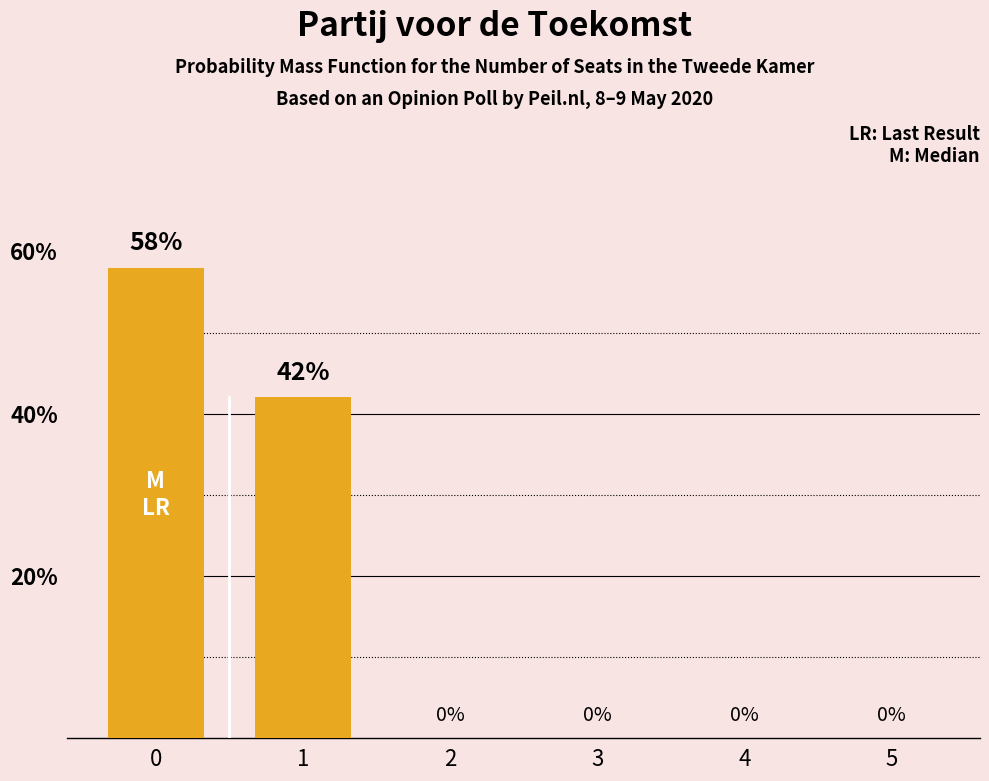

What is the average value?

17